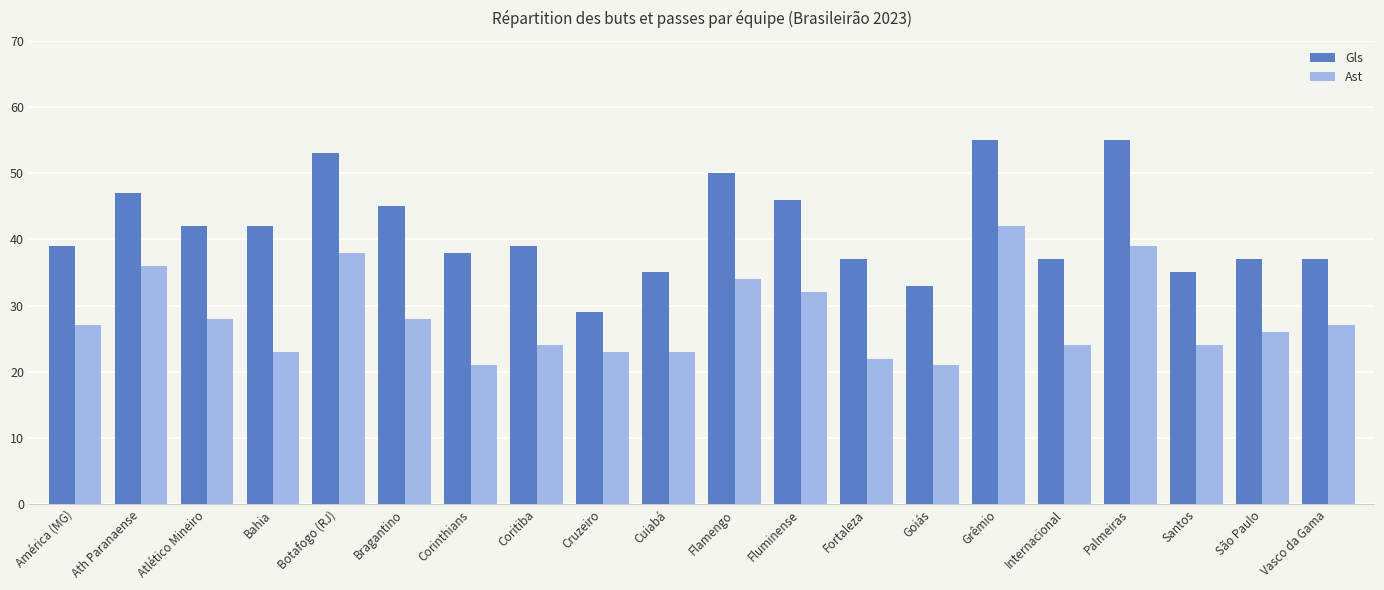

The value of Gls at Bragantino is 45. True or false?

True